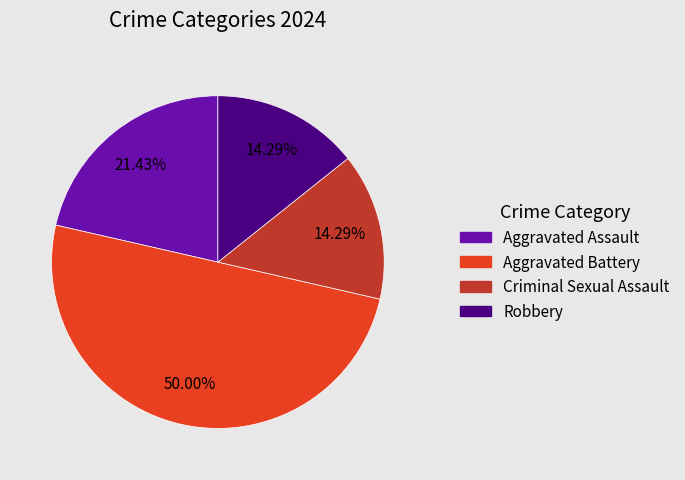

How many segments does this pie chart have?

4